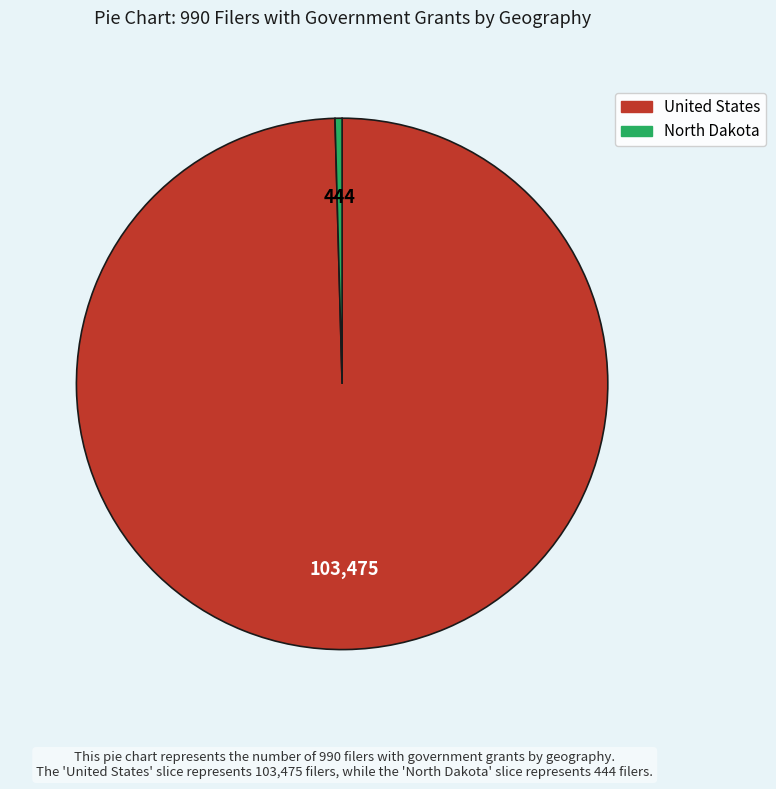

Is there a majority slice in this chart?

Yes